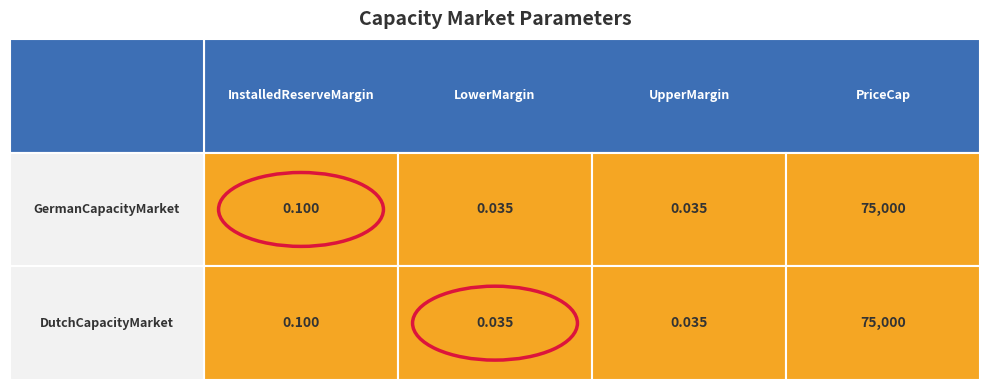

At 0, list the series in order from smallest to largest.

GermanCapacityMarket, DutchCapacityMarket